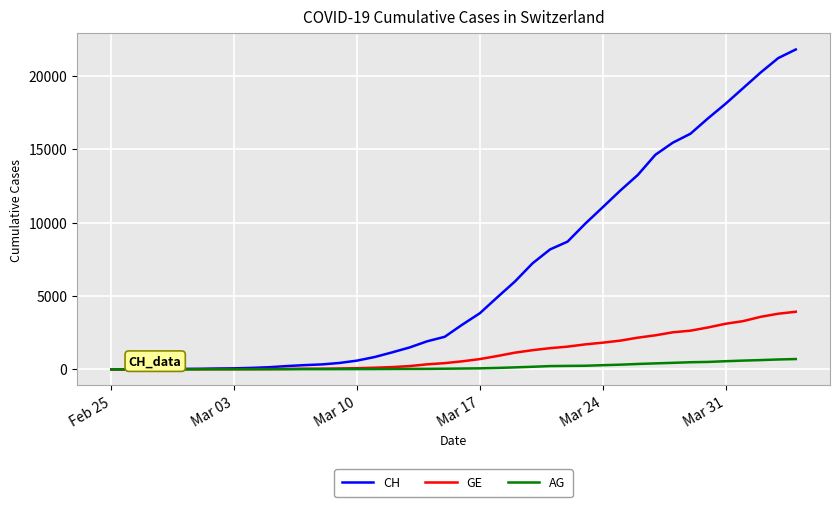

Which series has the largest total across all categories?

CH